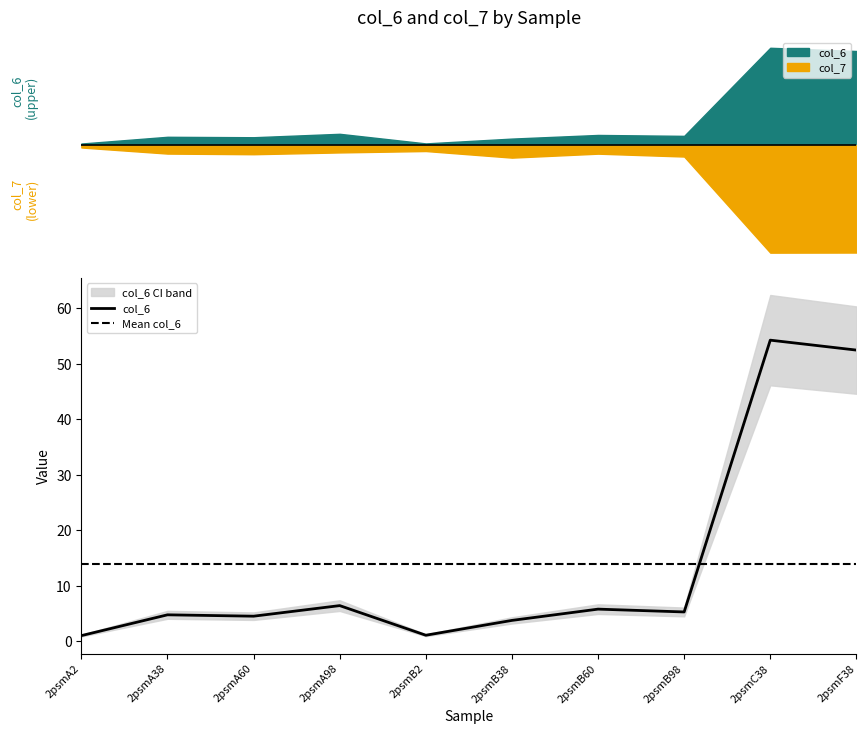

How many interior local peaks (higher than both neighbors) does the data have?

4